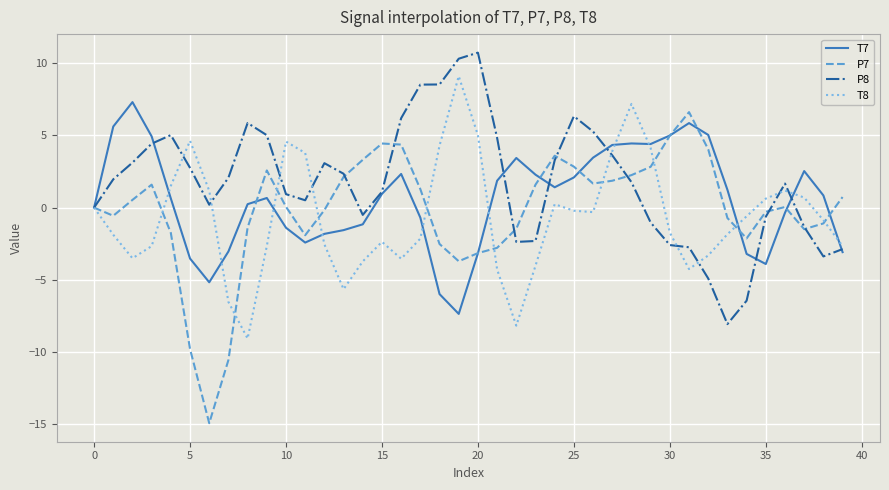

Rank the series by their average value, from lowest to highest.

T8, P7, T7, P8